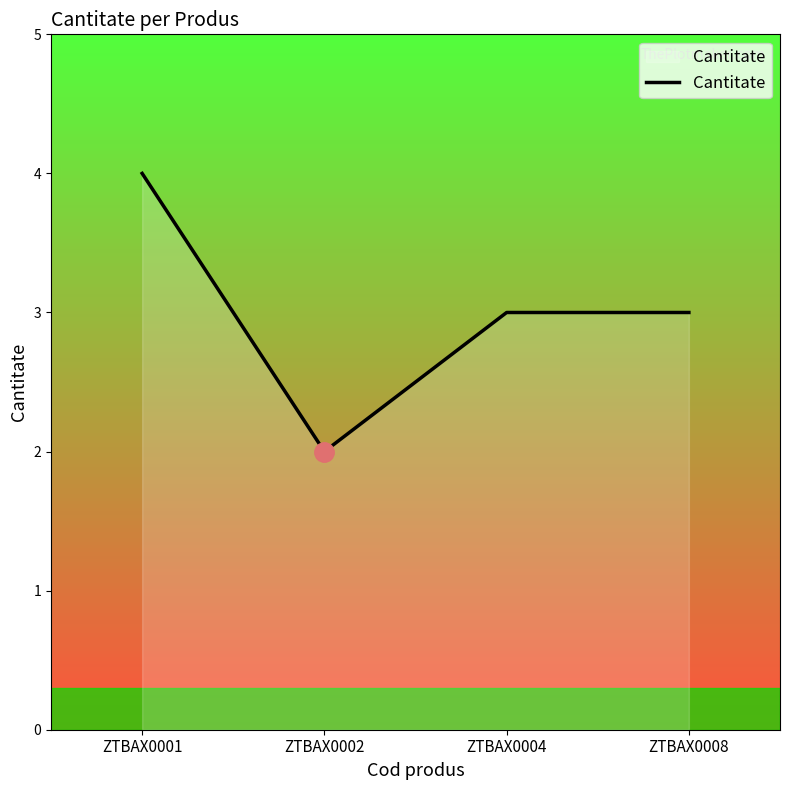

Which label corresponds to the smallest value in the chart?

ZTBAX0002